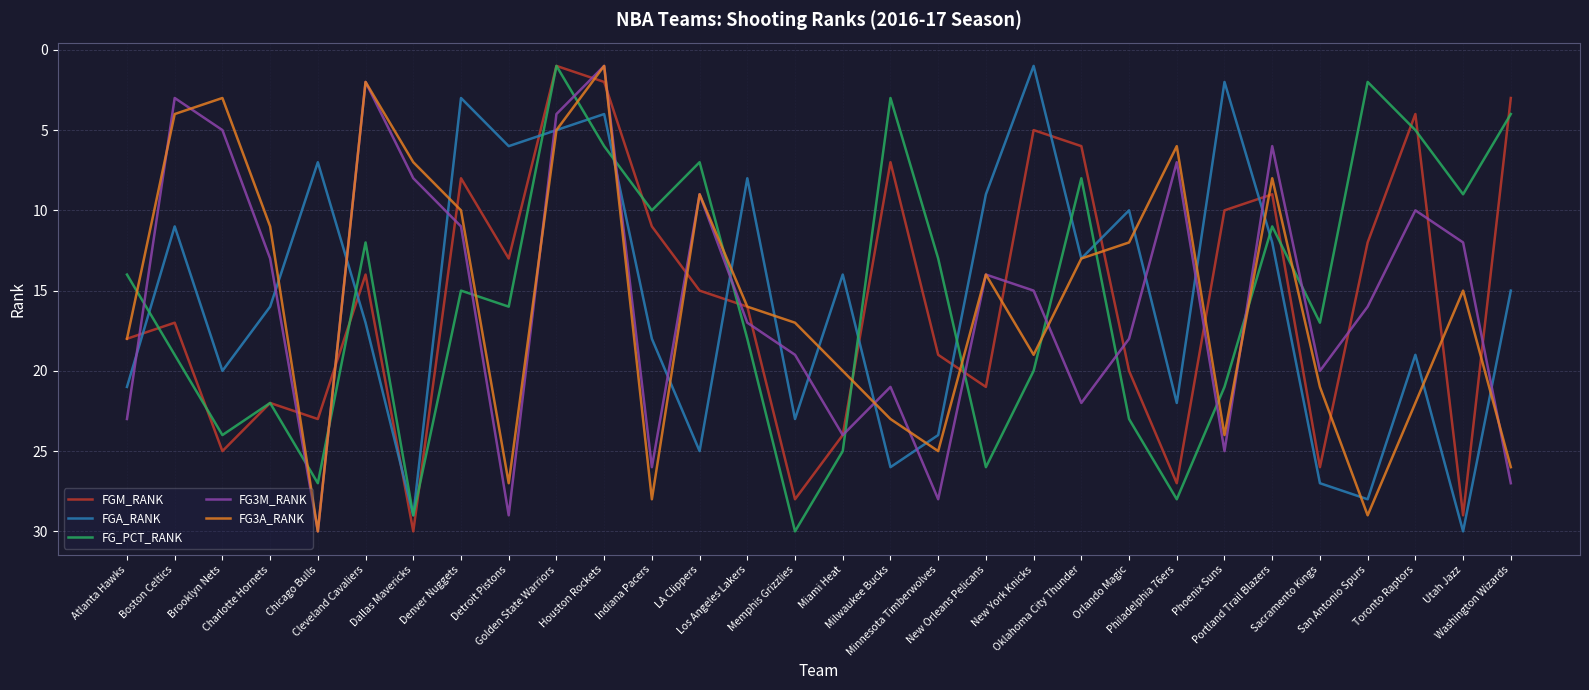

Rank the series at Milwaukee Bucks from lowest to highest value.

FG_PCT_RANK, FGM_RANK, FG3M_RANK, FG3A_RANK, FGA_RANK